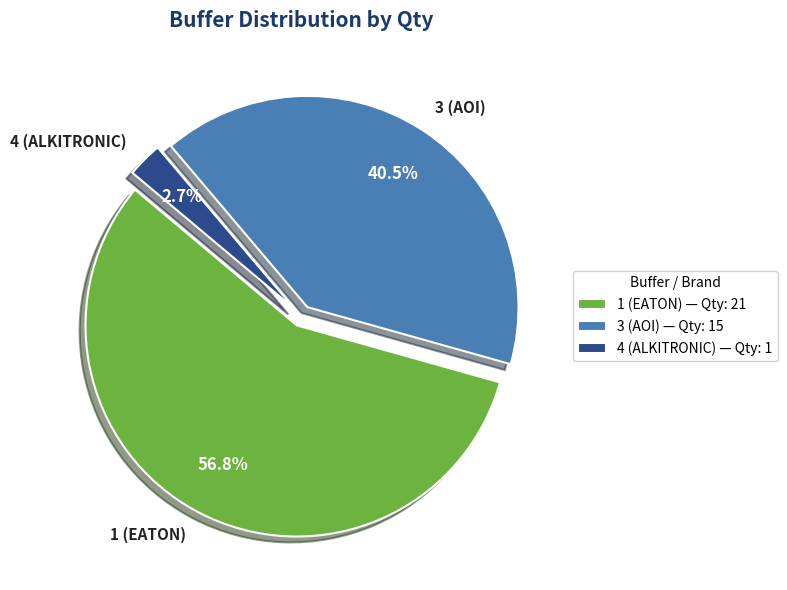

The 3 (AOI) slice represents 52% of the pie. True or false?

False